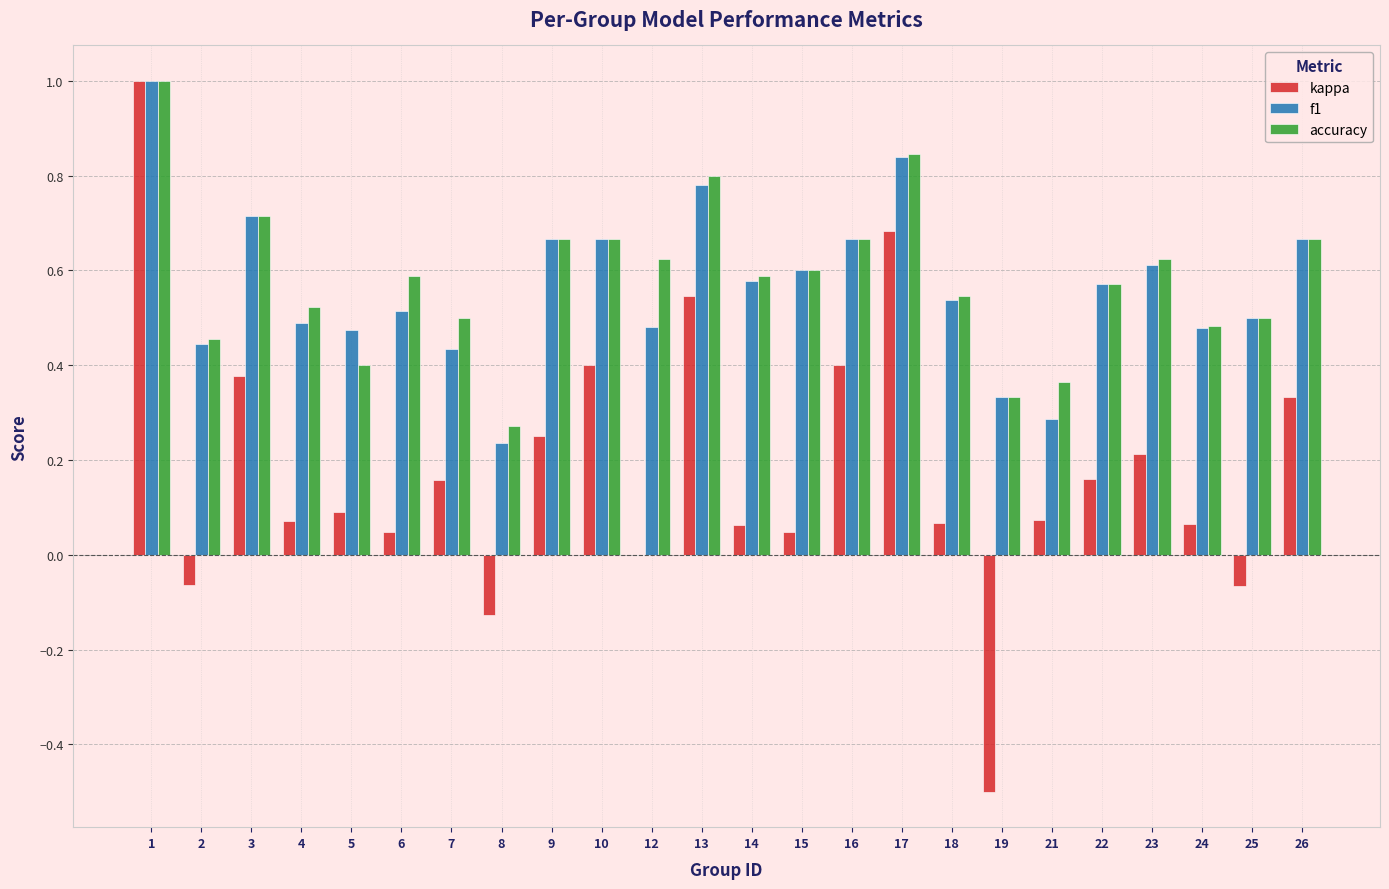

What is the total value across all series at 24?

1.0